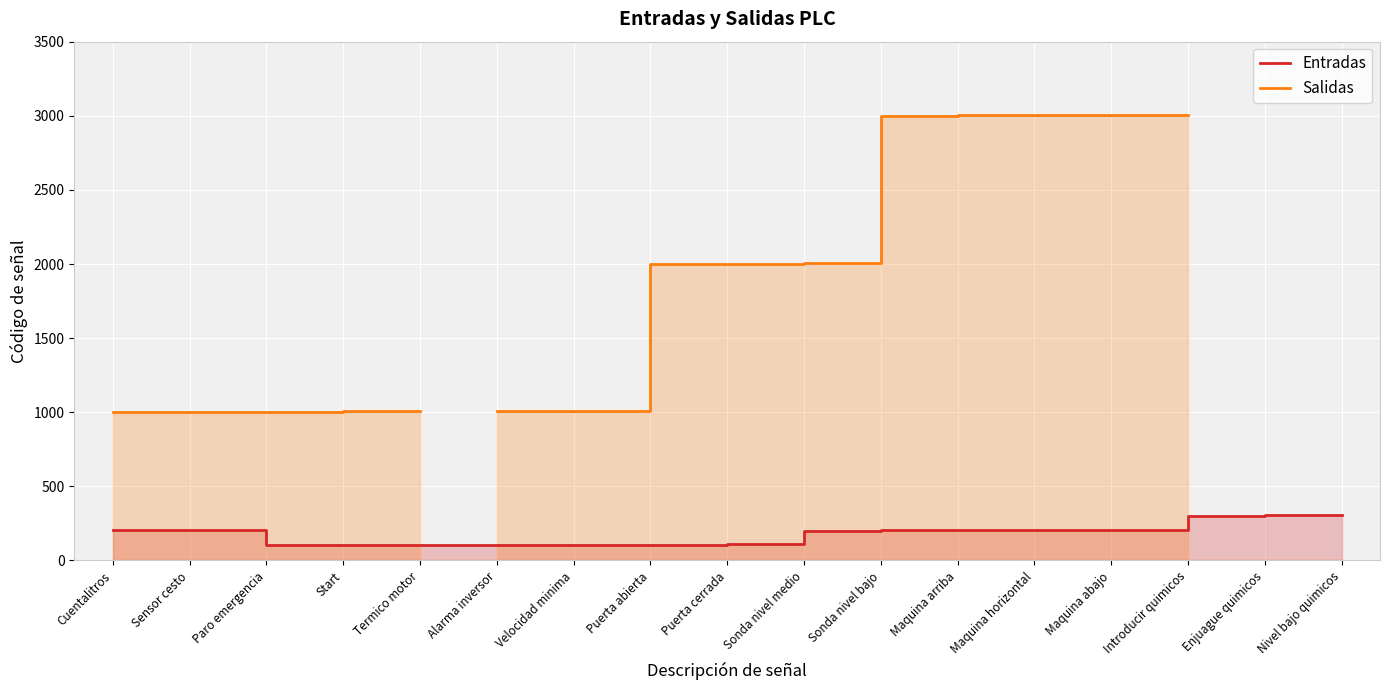

At how many categories does at least one series exceed 2447?

4